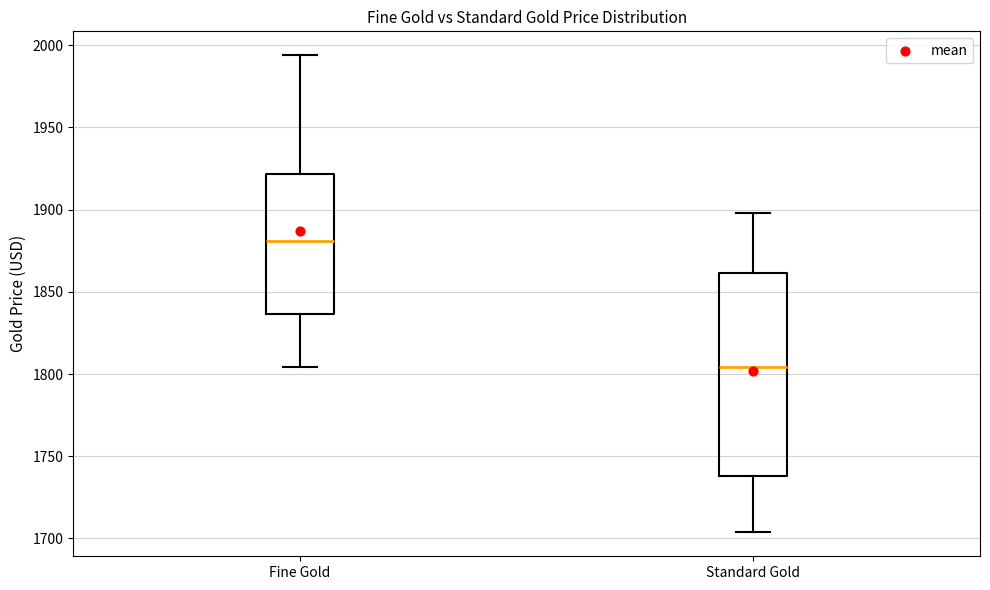

Where does the median line of the box for Standard Gold sit on the y-axis? The values are not printed on the chart, so give them approximately, as read against the axis.

1805